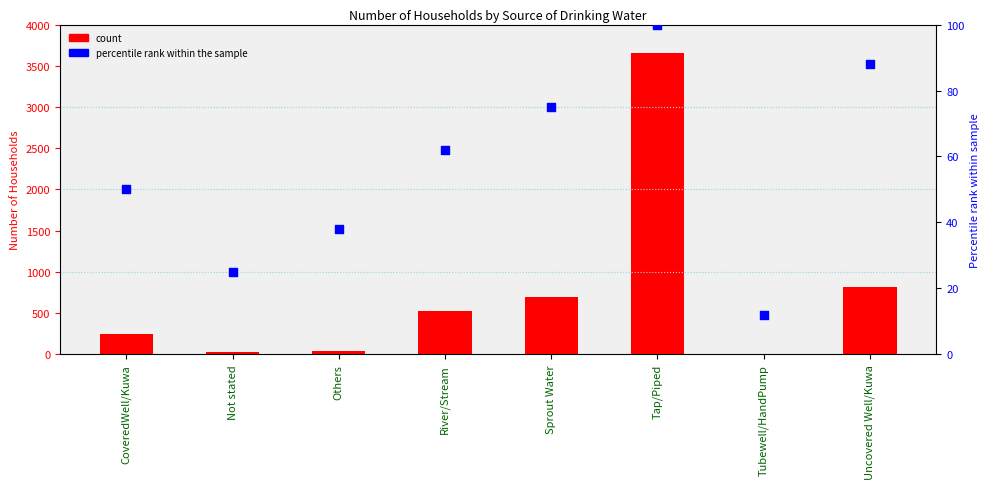

Is the value of Number of households at River/Stream greater than the value of percentile rank within the sample at Tap/Piped?

Yes